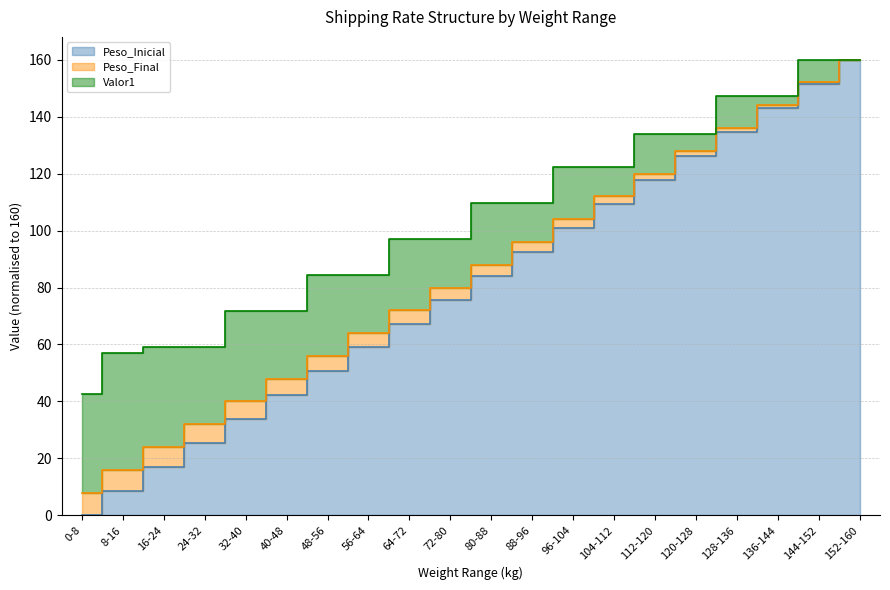

Reading right to left, extract all data points from this chart.

Peso_Inicial: 160.0	151.6	143.2	134.7	126.3	117.9	109.5	101.1	92.6	84.2	75.8	67.4	58.9	50.5	42.1	33.7	25.3	16.8	8.4	0.0
Peso_Final: 160.0	152.0	144.0	136.0	128.0	120.0	112.0	104.0	96.0	88.0	80.0	72.0	64.0	56.0	48.0	40.0	32.0	24.0	16.0	8.0
Valor1: 160.0	160.0	147.4	147.4	133.9	133.9	122.1	122.1	109.6	109.6	96.9	96.9	84.3	84.3	71.7	71.7	59.0	59.0	57.0	42.6